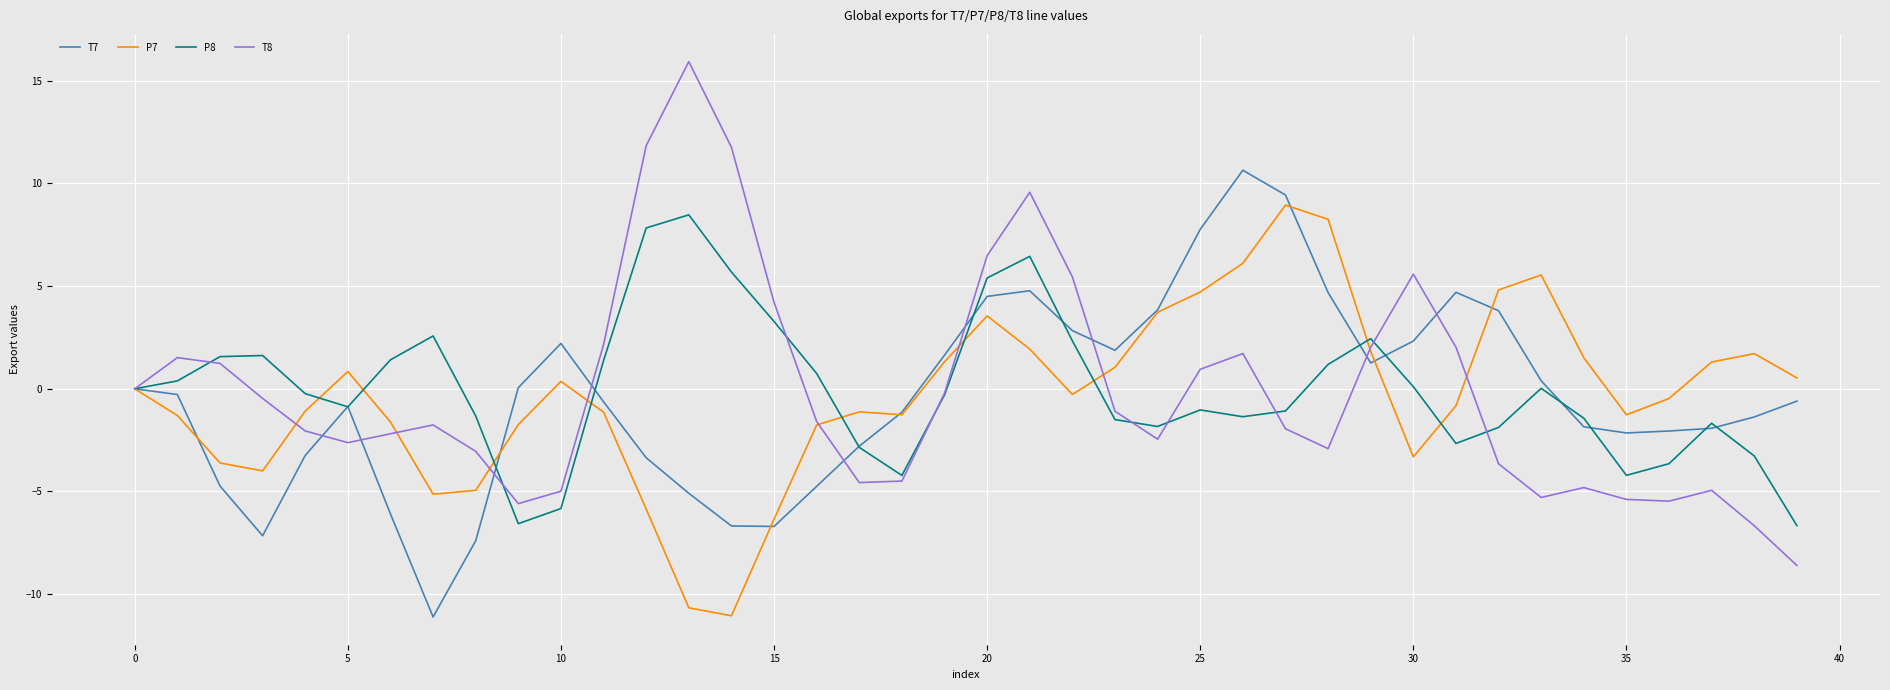

What is the difference between the maximum and minimum values in the T8 series?

24.5